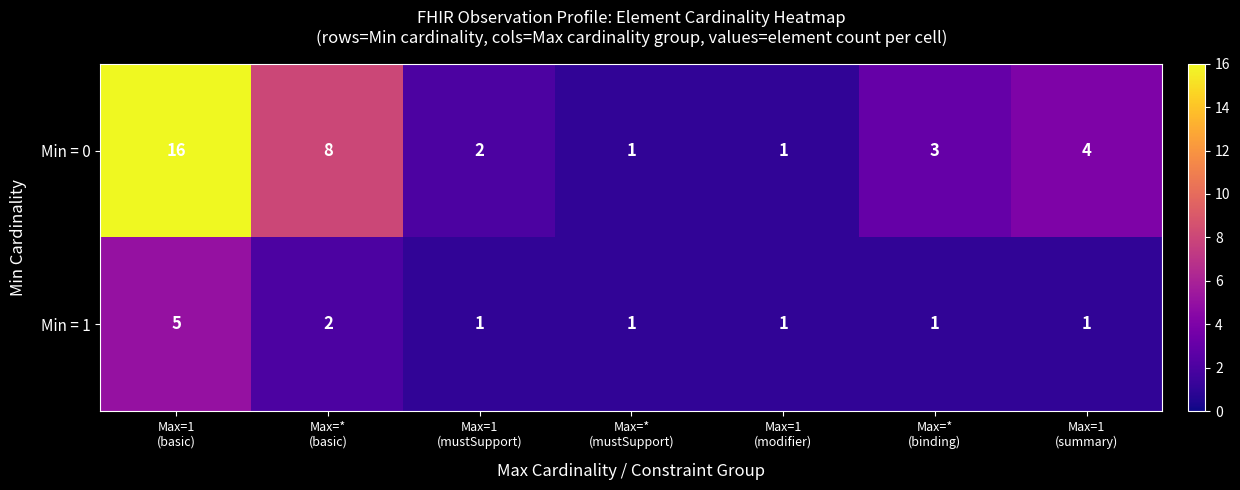

Which series has the largest total across all categories?

Min = 0